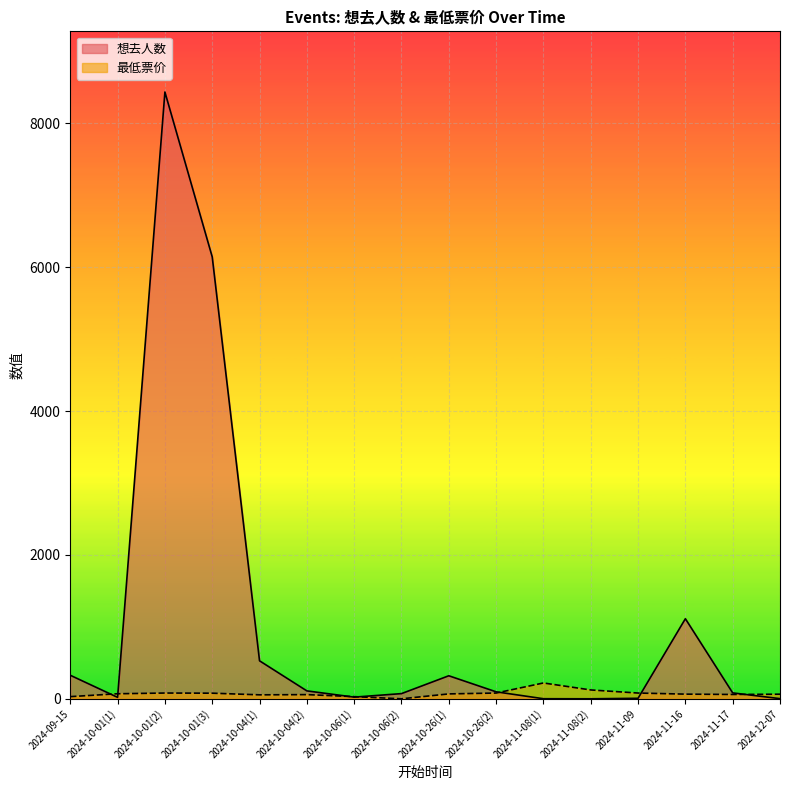

Reading right to left, what are all the values shown in this chart?

想去人数: 2024-12-07=2.0	2024-11-17=82.0	2024-11-16=1113.0	2024-11-09=7.0	2024-11-08(2)=0.0	2024-11-08(1)=1.0	2024-10-26(2)=97.0	2024-10-26(1)=320.0	2024-10-06(2)=72.0	2024-10-06(1)=23.0	2024-10-04(2)=110.0	2024-10-04(1)=528.0	2024-10-01(3)=6142.0	2024-10-01(2)=8434.0	2024-10-01(1)=20.0	2024-09-15=327.0
最低票价: 2024-12-07=64.0	2024-11-17=60.0	2024-11-16=64.8	2024-11-09=80.0	2024-11-08(2)=123.0	2024-11-08(1)=220.0	2024-10-26(2)=80.0	2024-10-26(1)=68.0	2024-10-06(2)=0.0	2024-10-06(1)=29.9	2024-10-04(2)=58.0	2024-10-04(1)=55.0	2024-10-01(3)=78.0	2024-10-01(2)=80.0	2024-10-01(1)=70.0	2024-09-15=30.0